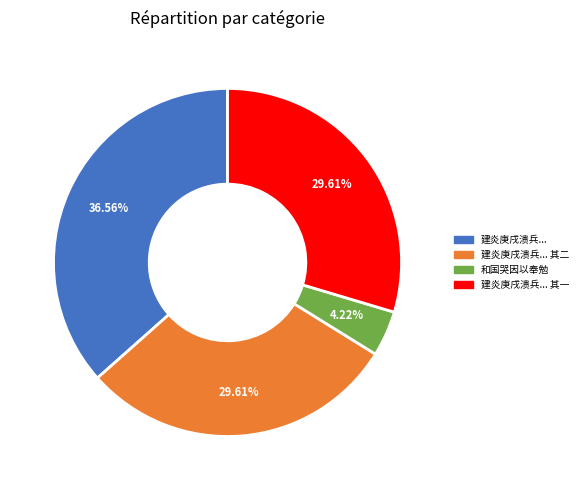

How many slices are in this pie chart?

4